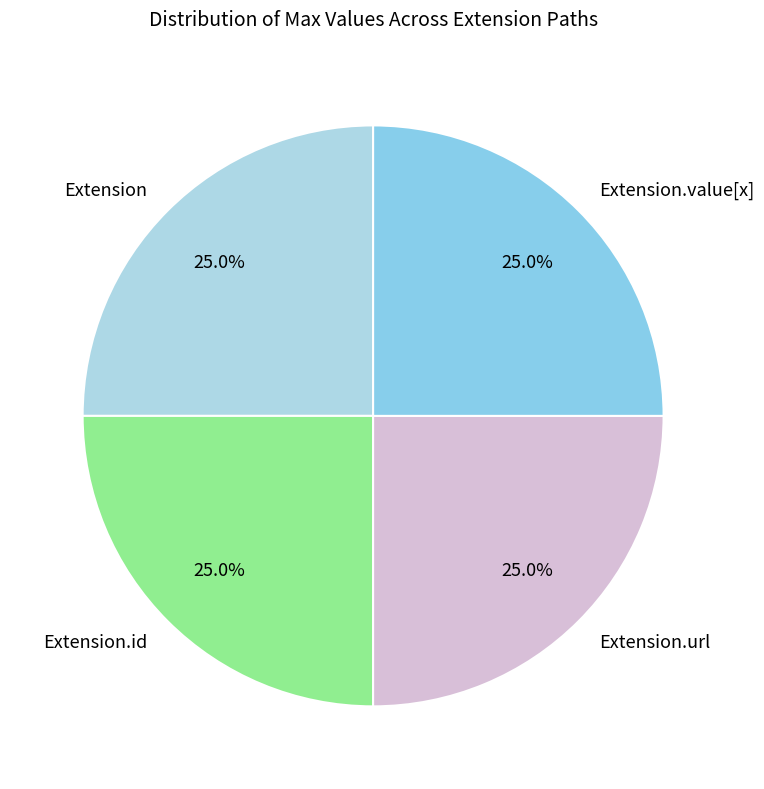

What percentage do Extension and Extension.id together represent?

50.0%